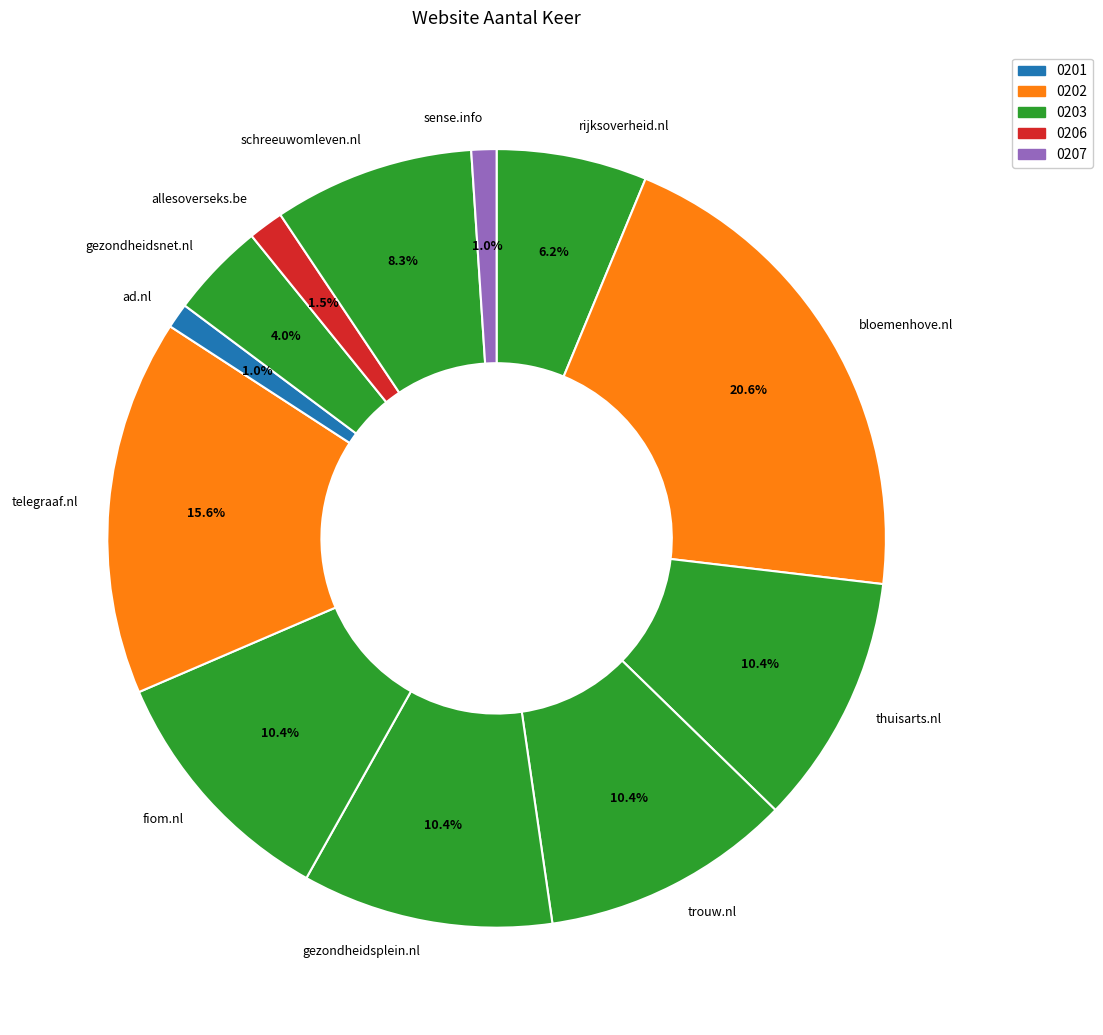

What is the largest slice in the pie chart?

bloemenhove.nl